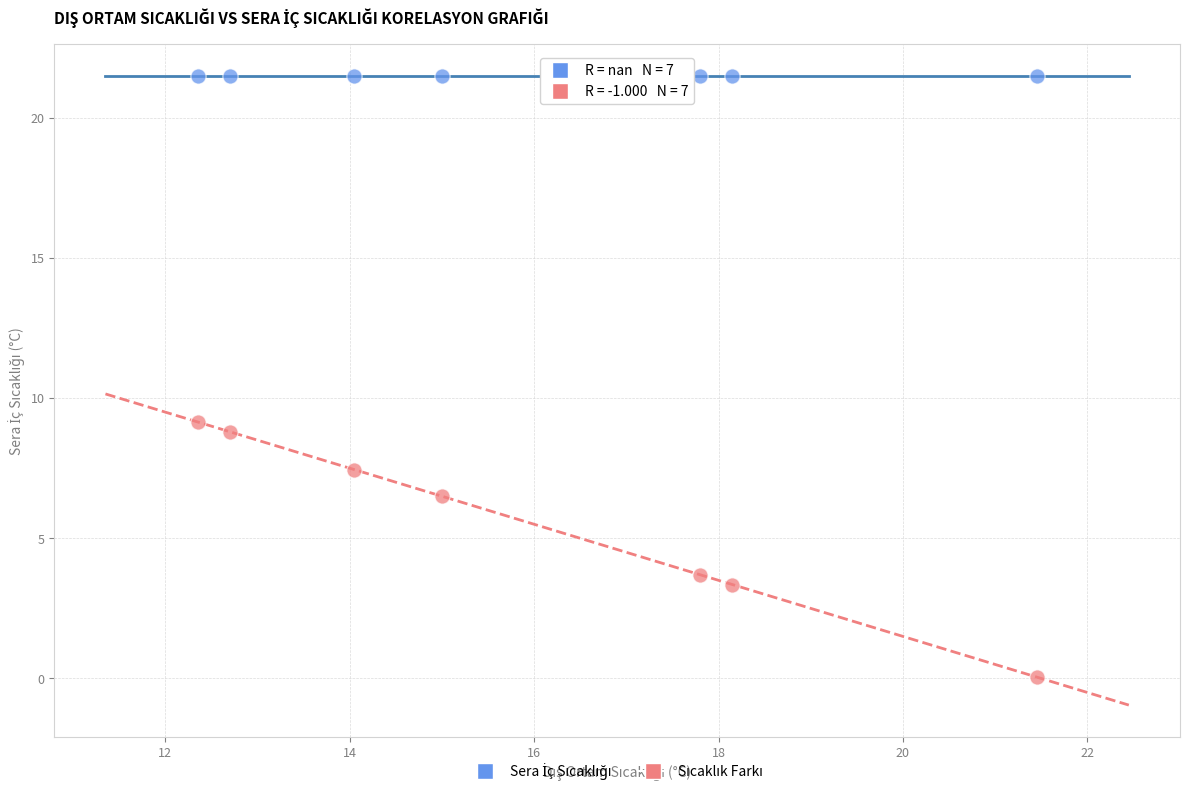

Across all series, what Y value is closest to 10?

9.2